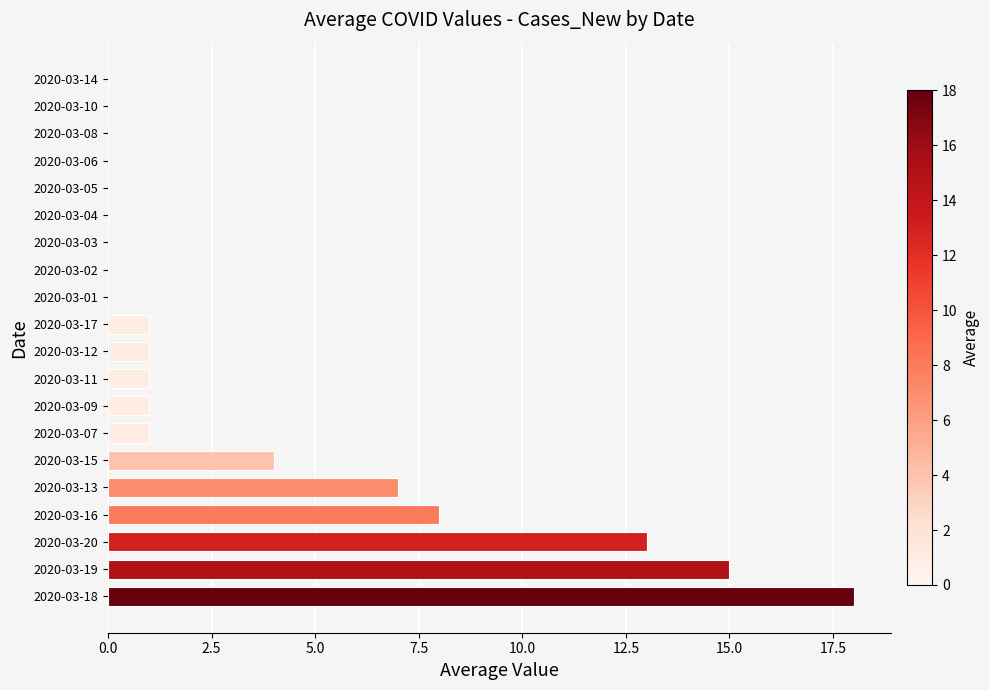

The value at 2020-03-01 is -11. True or false?

False